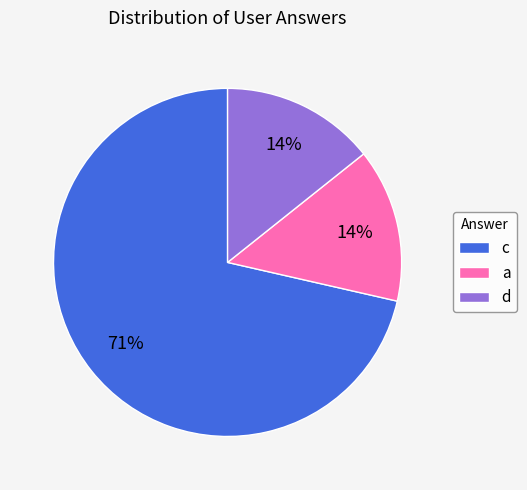

Count the number of slices in the pie.

3